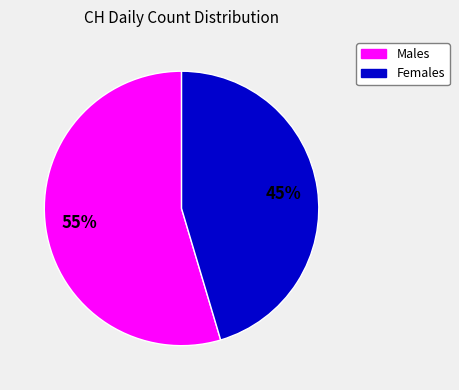

How many slices are in this pie chart?

2